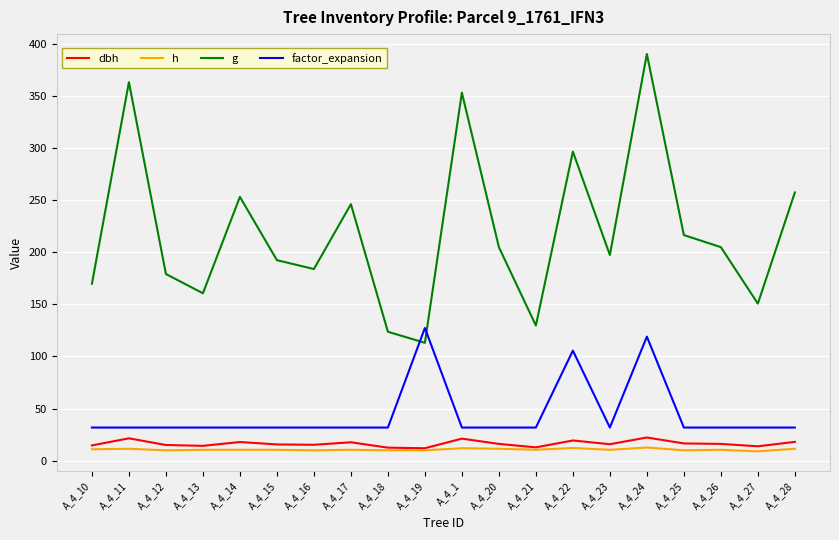

What is the spread (max minus min) of values at A_4_18?

113.7